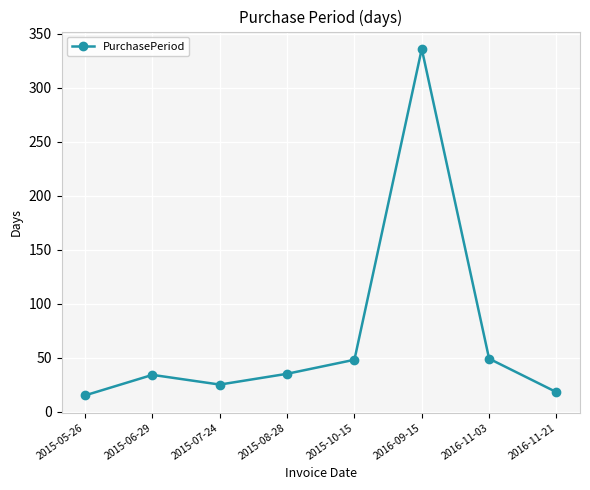

Is this an area chart (filled region under the line)?

No